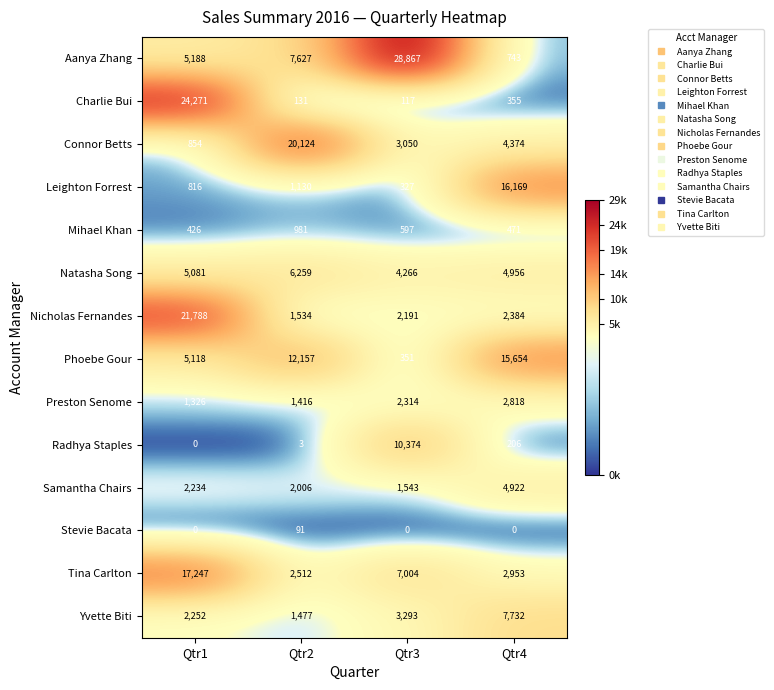

How many distinct data groups are displayed?

14